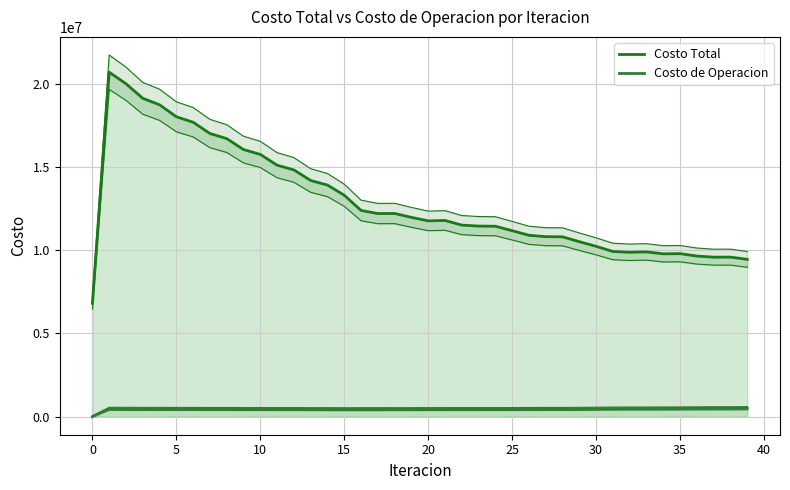

How many interior local valleys does the Costo Total series have?

5